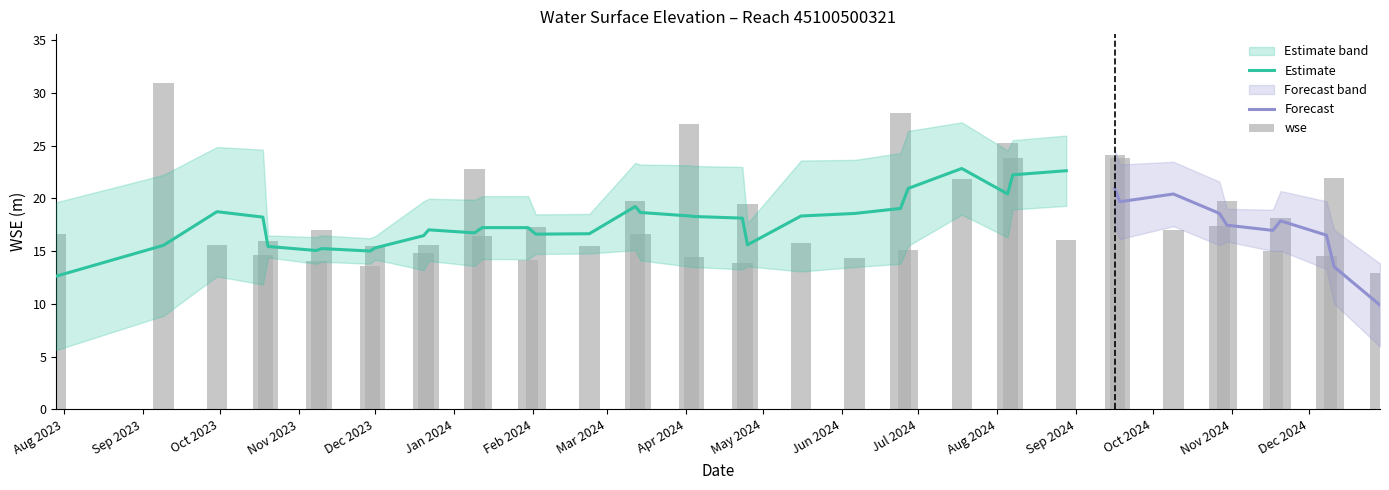

The value at 2024-02-02 is 8.5. True or false?

False